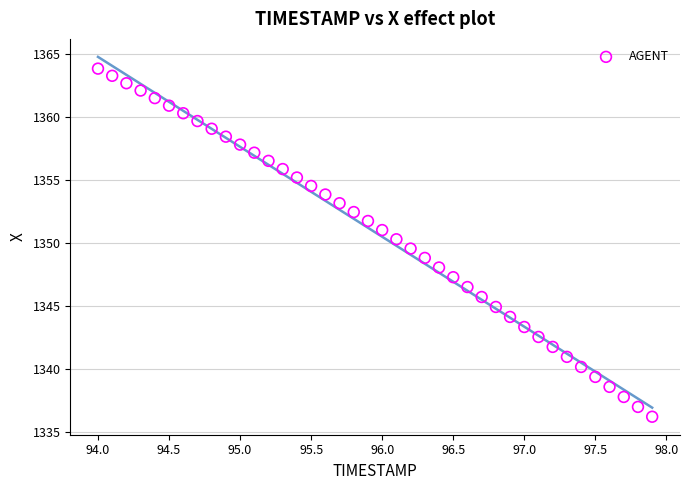

What is the range of X values (max minus min)?

3.9